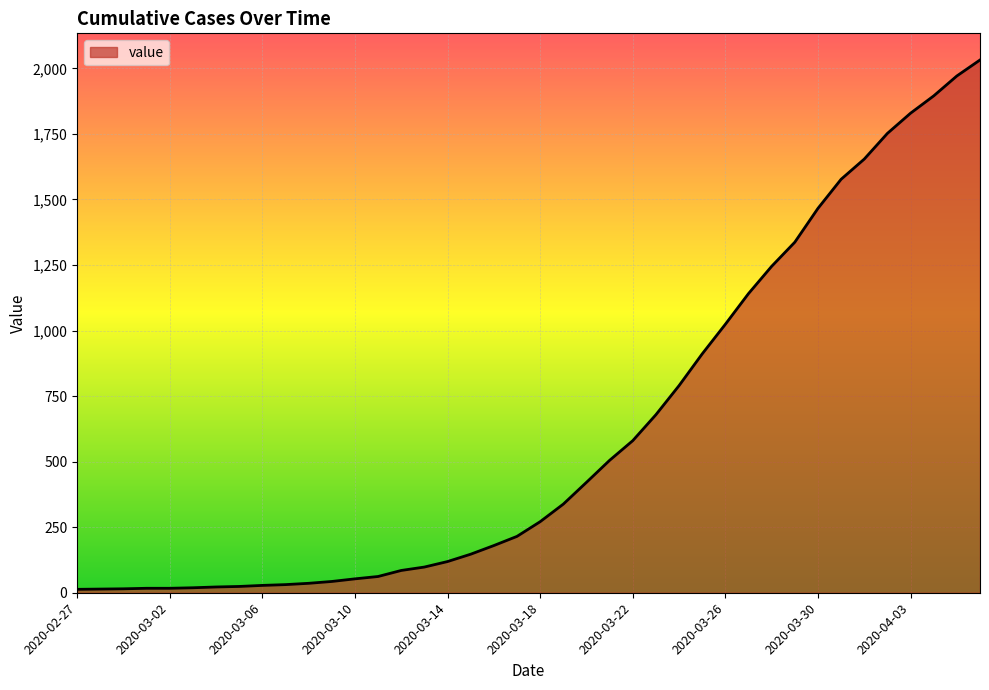

What is the maximum value shown in the chart?

2032